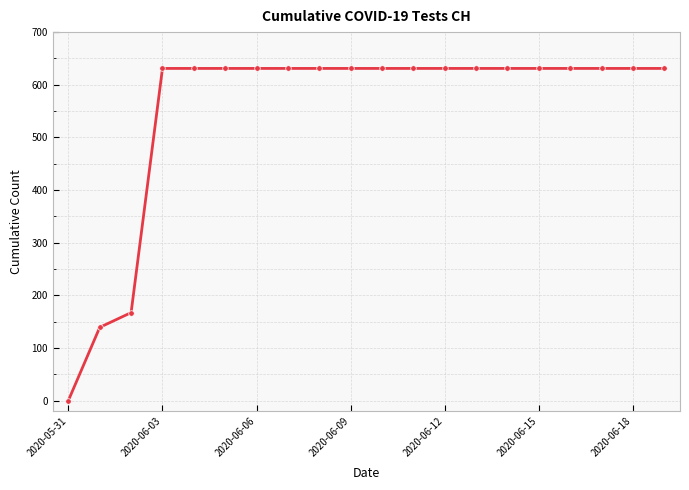

What is the difference between the maximum and minimum values?

631